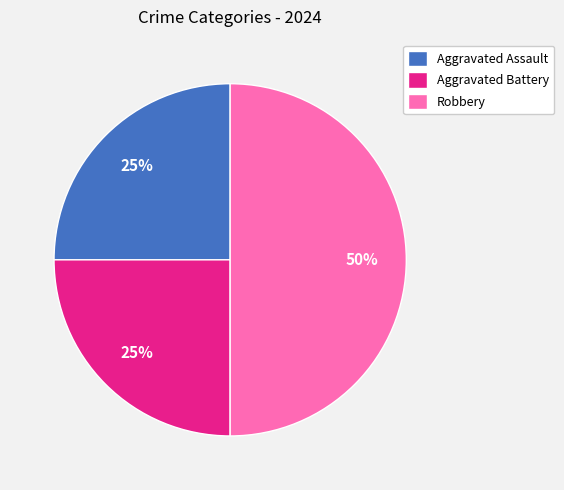

Is Aggravated Assault the majority of the pie?

No